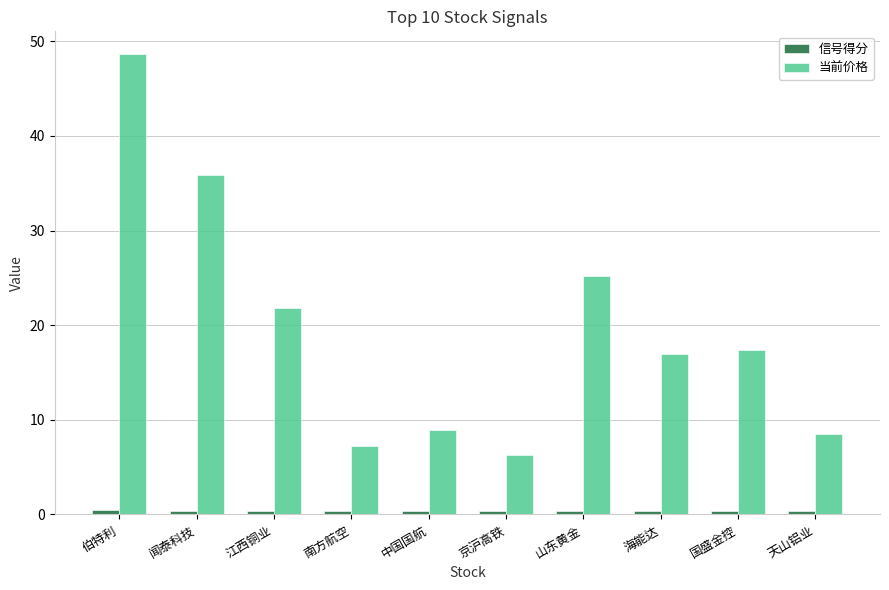

What is the highest value of the 当前价格 series?

48.6